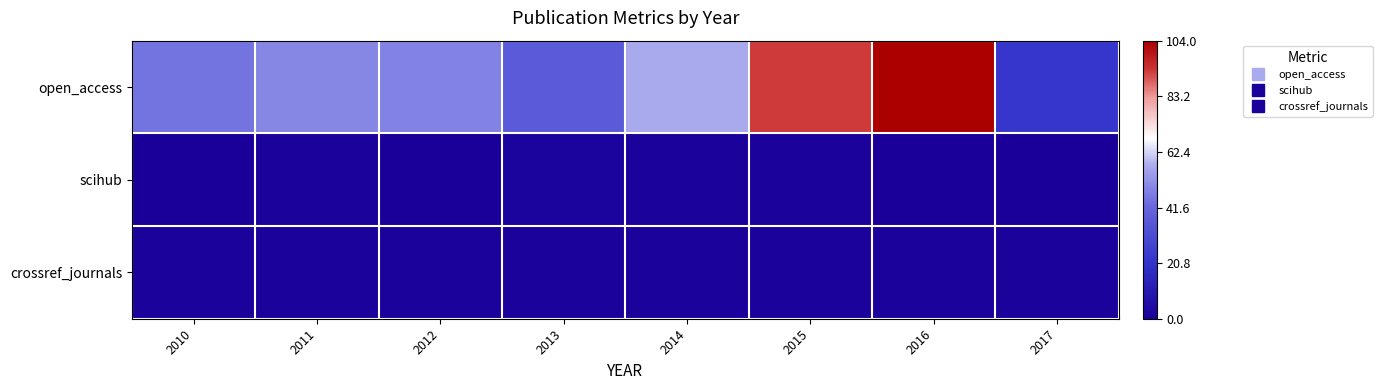

How many distinct data groups are displayed?

3